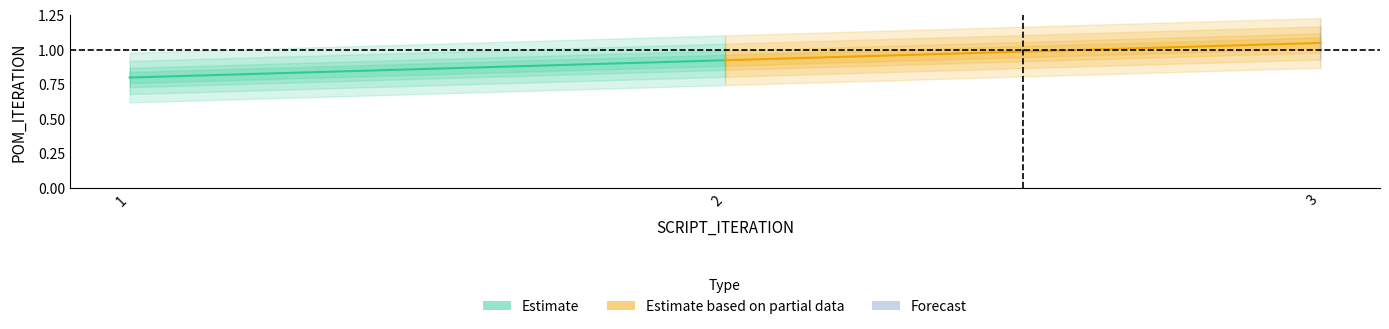

Reading right to left, transcribe all the data shown in this chart.

Estimate: 0.9	0.8
Estimate based on partial data: 1.1	0.9